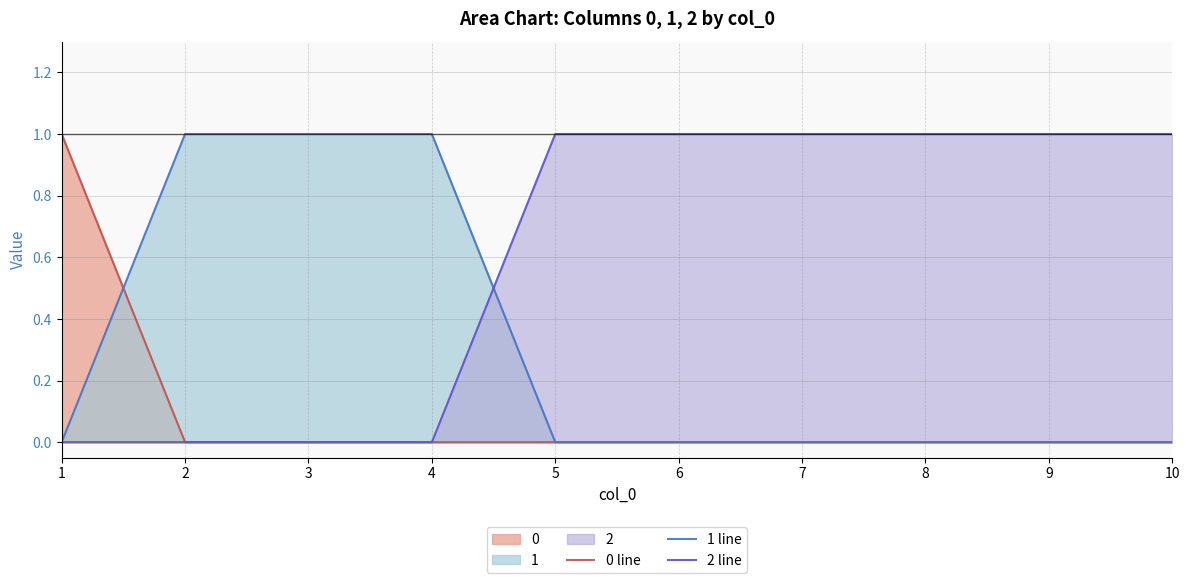

How many series are shown in this chart?

3